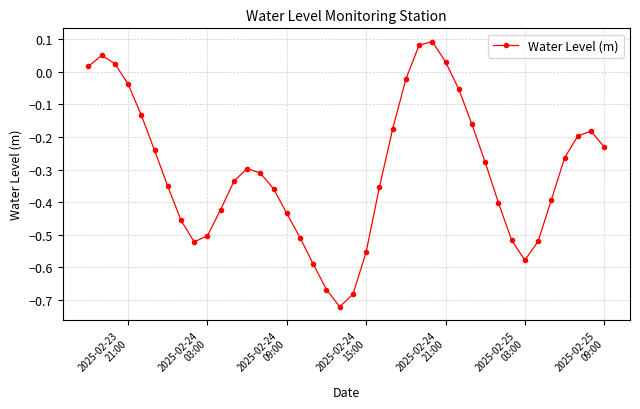

How many points are lower than both their immediate neighbors (excluding endpoints)?

3